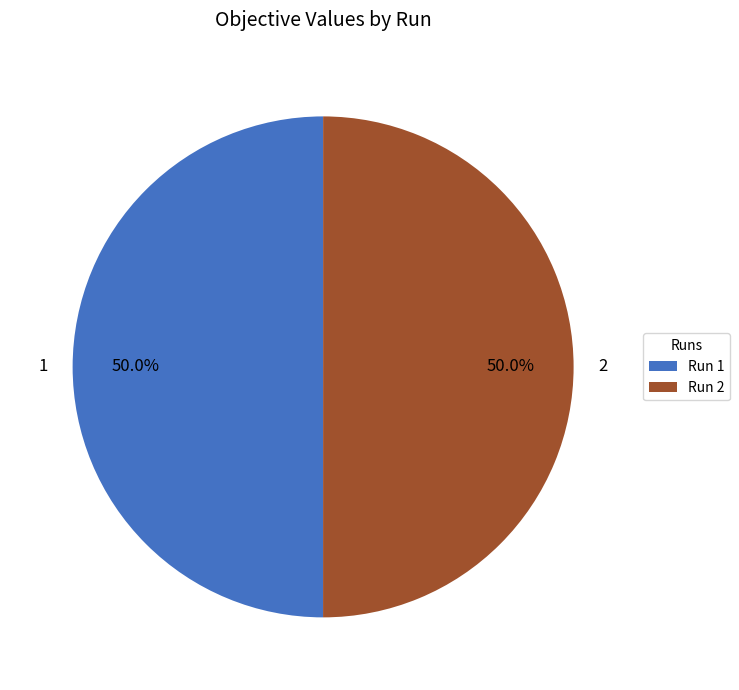

To the nearest percent, what is the average slice percentage?

50%